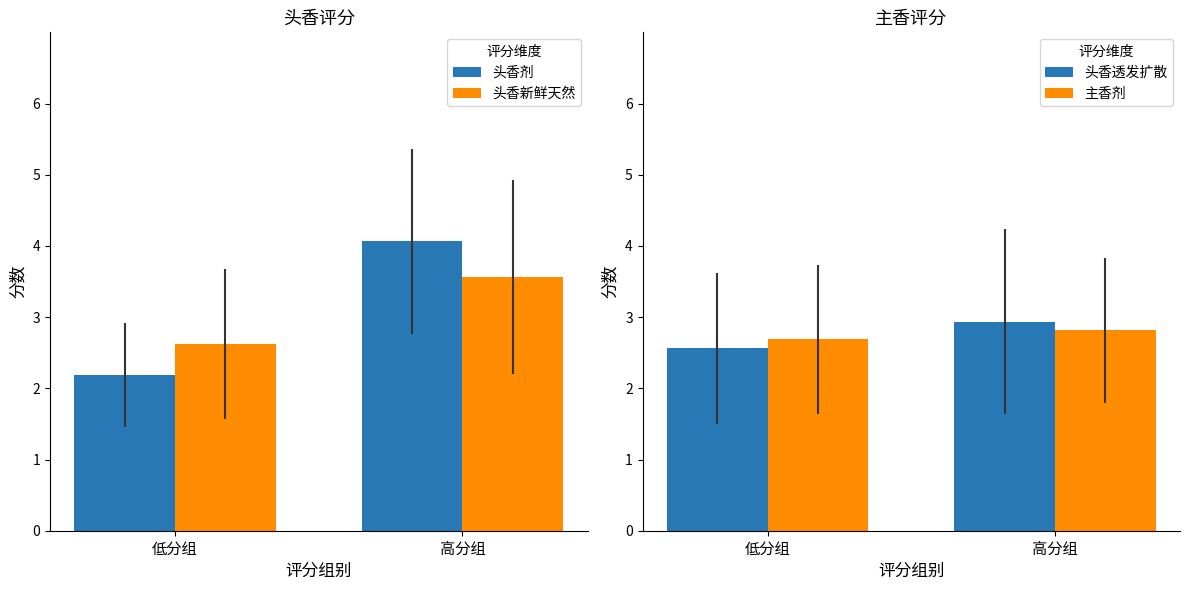

Which series has the largest range (max minus min)?

头香剂